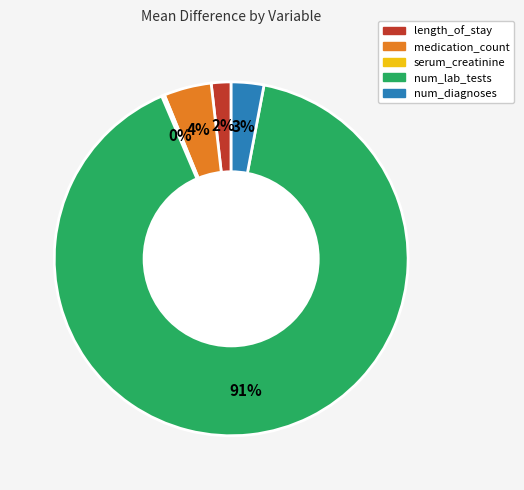

To the nearest percent, what is the average slice percentage?

20%